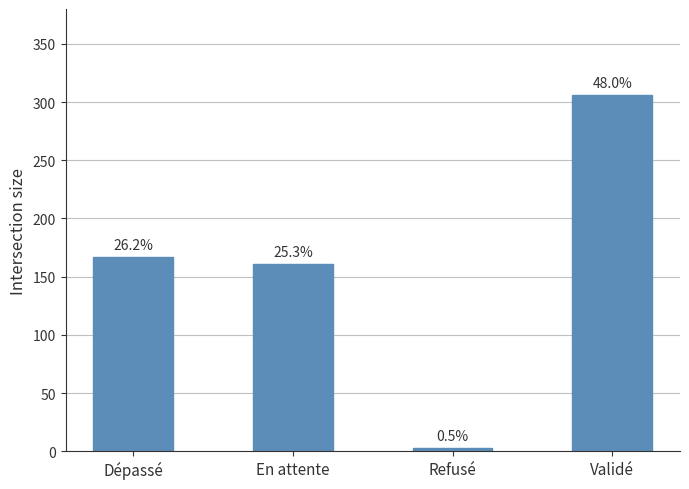

Rank the categories by value from highest to lowest.

Validé, Dépassé, En attente, Refusé